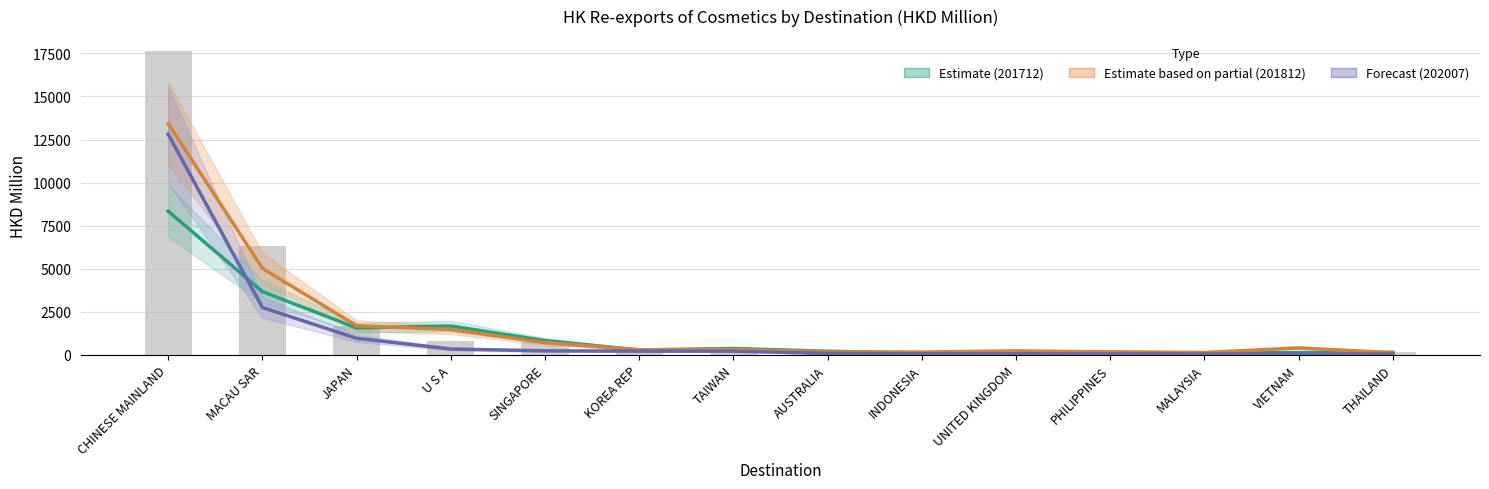

What is the minimum value for 201912 (bars)?

92.9